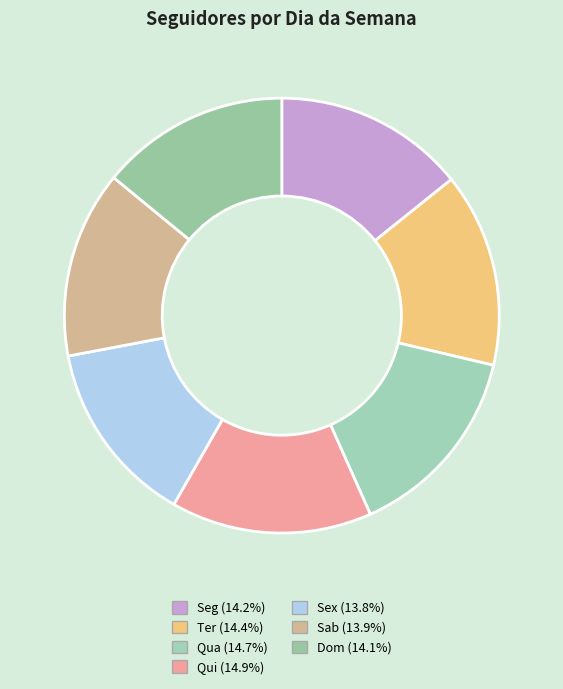

Do Ter and Dom together represent more than half of the pie?

No